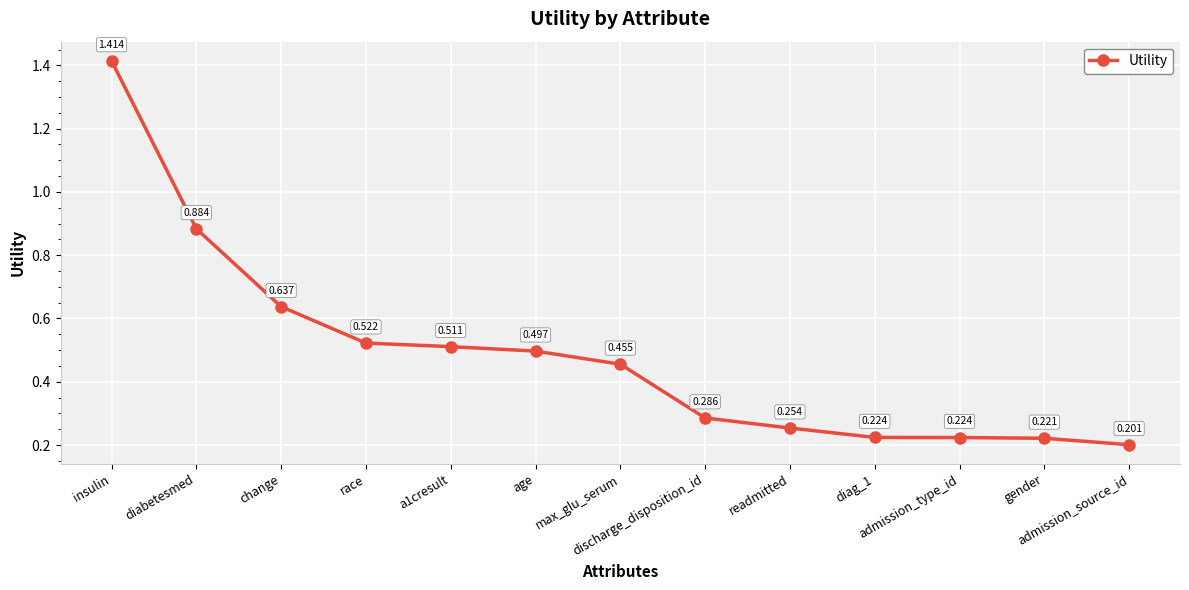

What is the change in value from insulin to readmitted?

-1.2